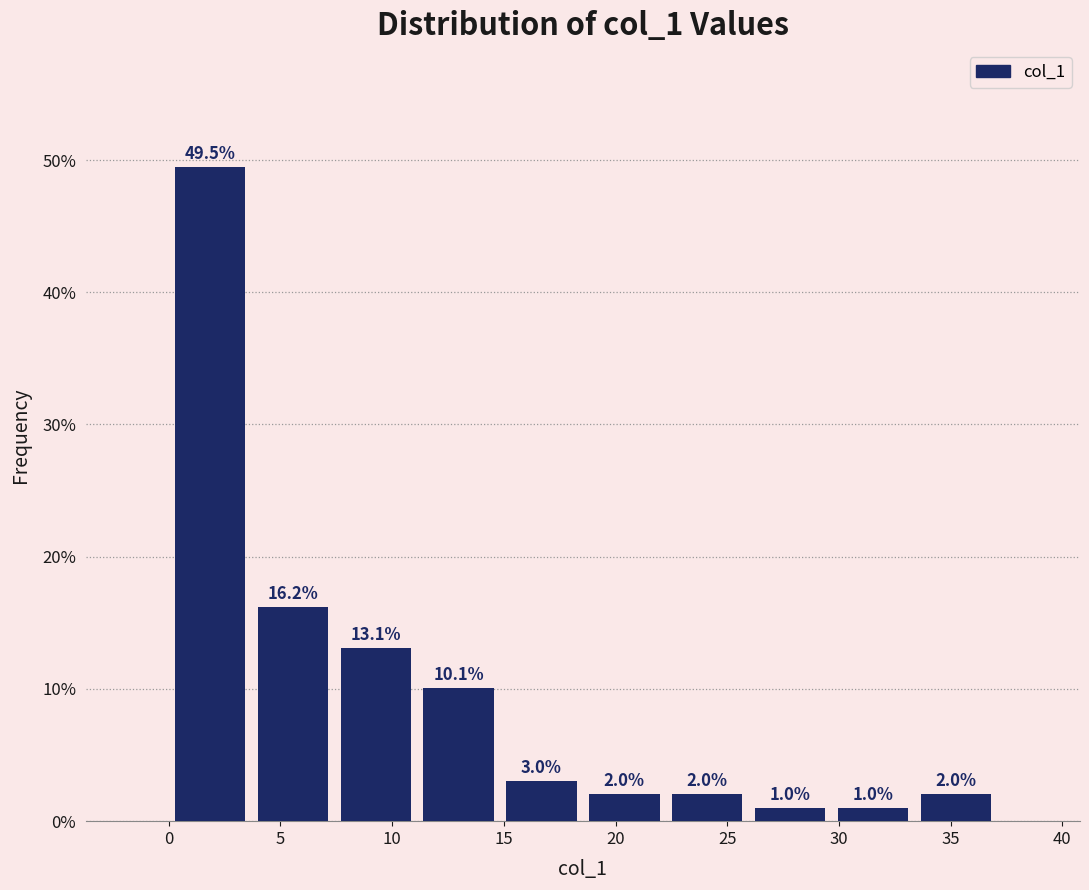

Over which range of the x-axis is the bar tallest?

0.0 to 3.5